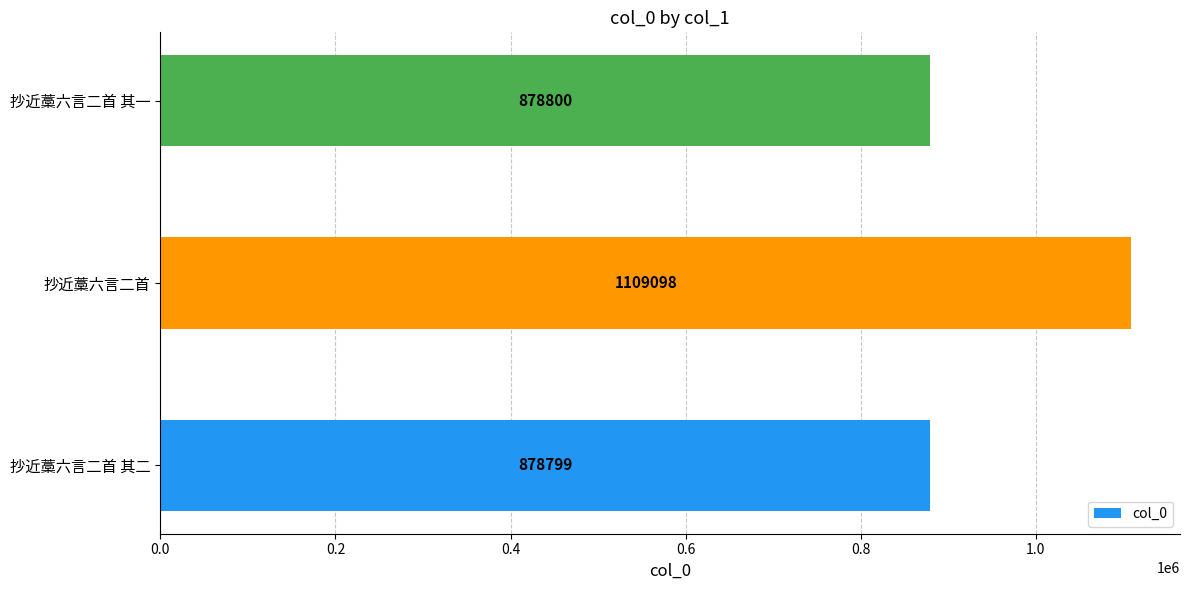

Rank the categories by value from highest to lowest.

抄近藁六言二首, 抄近藁六言二首 其一, 抄近藁六言二首 其二